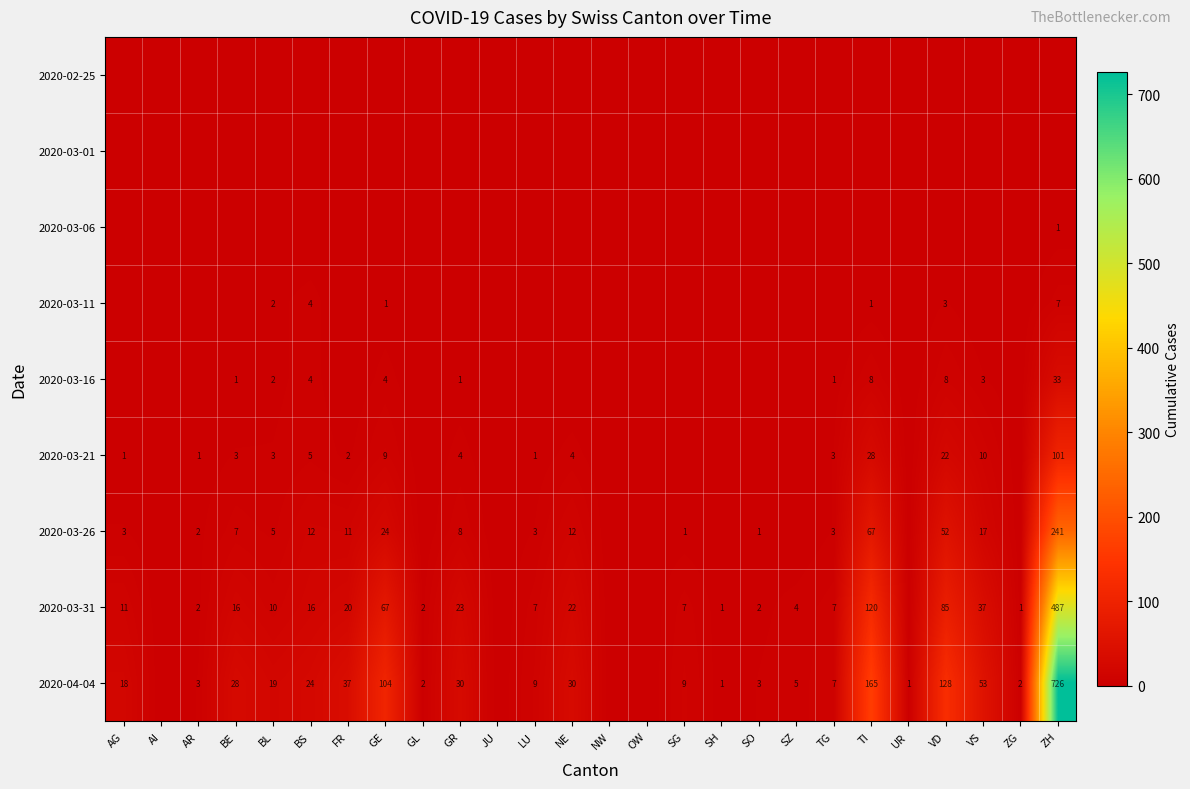

True or false: 2020-03-26 has a value of 5 at BL.

True